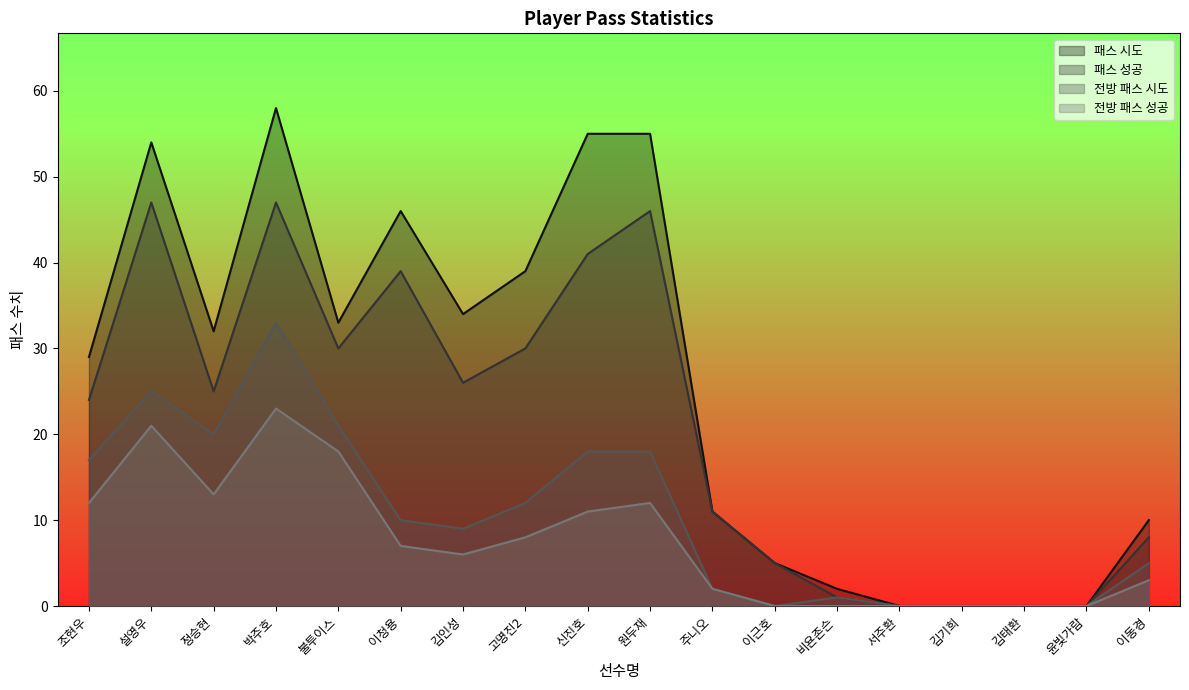

Reading left to right, what are all the values shown in this chart?

패스 시도: 조현우=29	설영우=54	정승현=32	박주호=58	불투이스=33	이청용=46	김인성=34	고명진2=39	신진호=55	원두재=55	주니오=11	이근호=5	비욘존슨=2	서주환=0	김기희=0	김태환=0	윤빛가람=0	이동경=10
패스 성공: 조현우=24	설영우=47	정승현=25	박주호=47	불투이스=30	이청용=39	김인성=26	고명진2=30	신진호=41	원두재=46	주니오=11	이근호=5	비욘존슨=1	서주환=0	김기희=0	김태환=0	윤빛가람=0	이동경=8
전방 패스 시도: 조현우=17	설영우=25	정승현=20	박주호=33	불투이스=21	이청용=10	김인성=9	고명진2=12	신진호=18	원두재=18	주니오=2	이근호=0	비욘존슨=1	서주환=0	김기희=0	김태환=0	윤빛가람=0	이동경=5
전방 패스 성공: 조현우=12	설영우=21	정승현=13	박주호=23	불투이스=18	이청용=7	김인성=6	고명진2=8	신진호=11	원두재=12	주니오=2	이근호=0	비욘존슨=0	서주환=0	김기희=0	김태환=0	윤빛가람=0	이동경=3